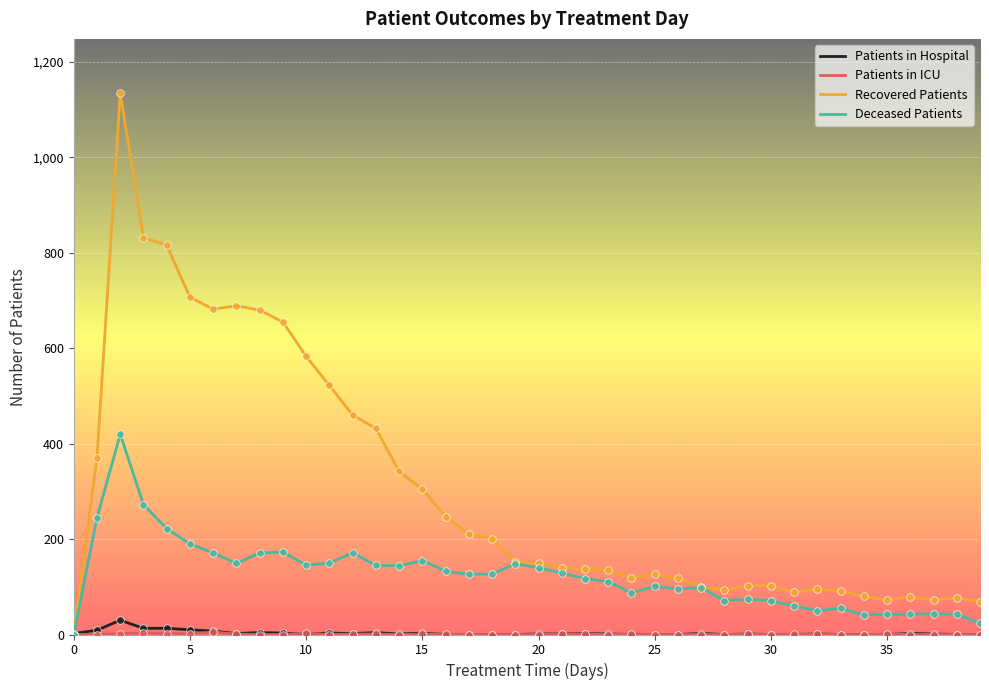

Which series has the widest spread of values?

Recovered Patients